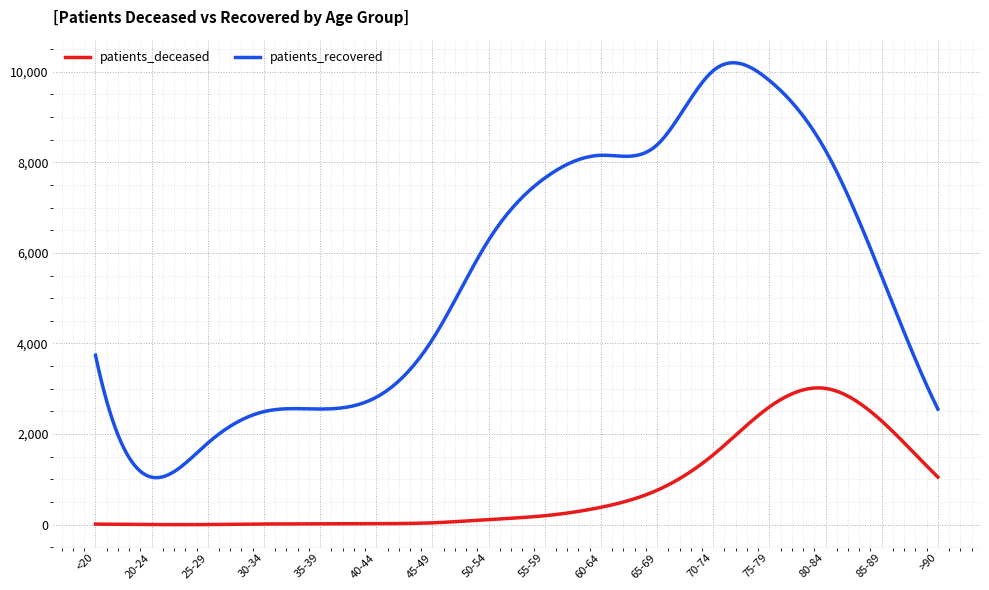

Rank the series by their maximum value, from lowest to highest.

patients_deceased, patients_recovered